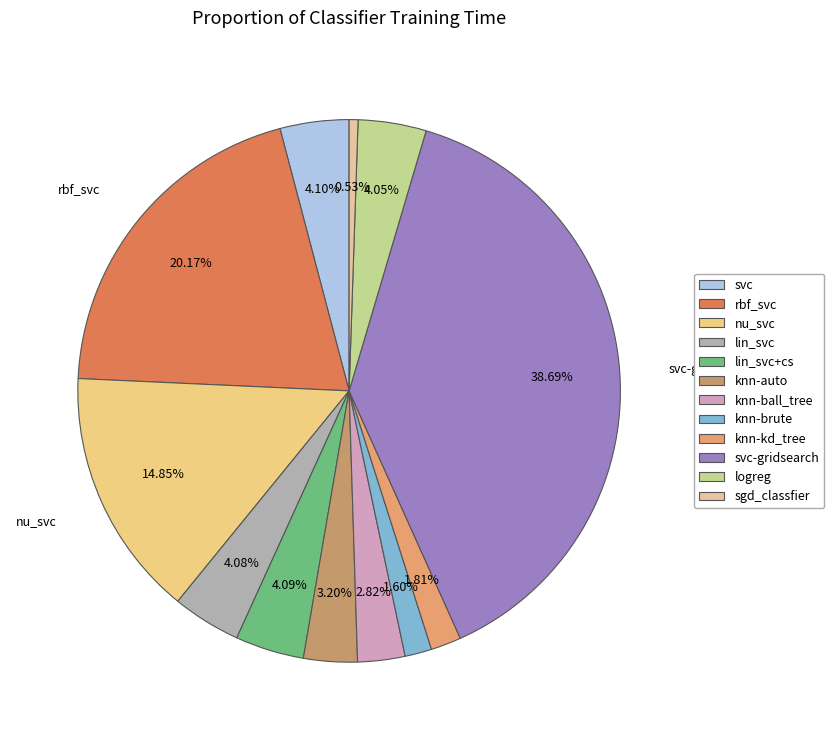

Rank the categories by value from lowest to highest.

sgd_classfier, knn-brute, knn-kd_tree, knn-ball_tree, knn-auto, logreg, lin_svc, lin_svc+cs, svc, nu_svc, rbf_svc, svc-gridsearch